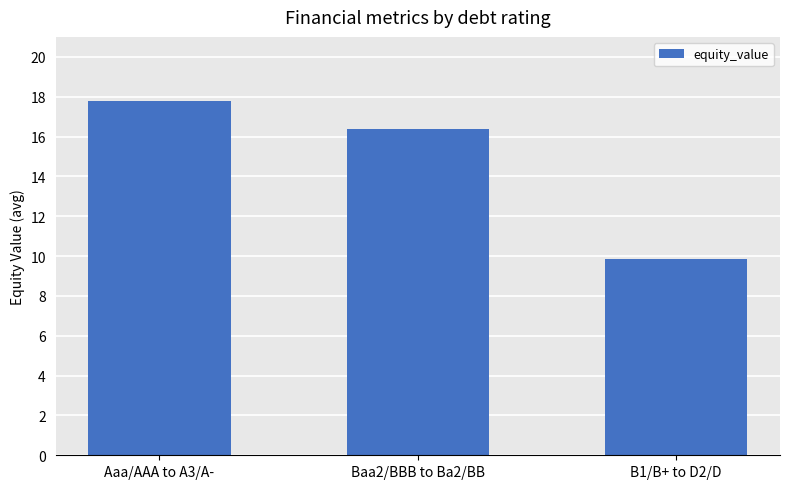

What is the label of the 1st bar from the left?

Aaa/AAA to A3/A-